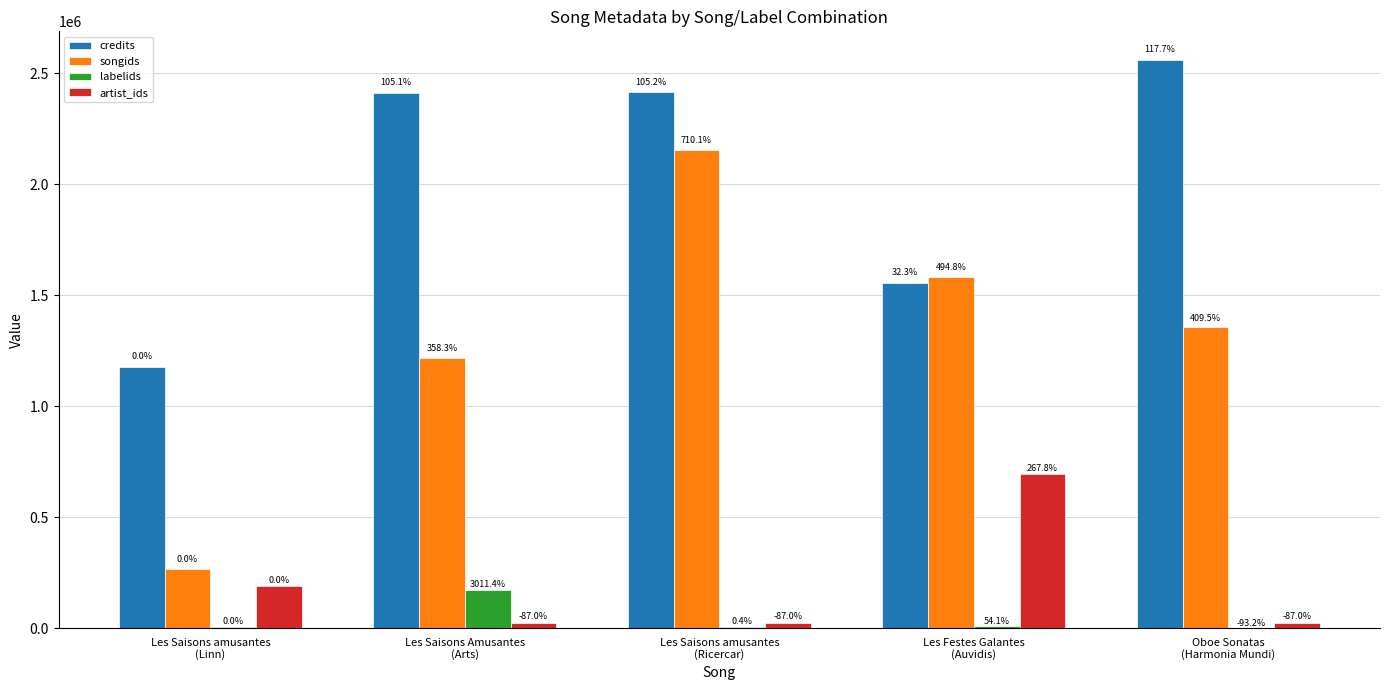

List the series in order of their peak value, highest first.

credits, songids, artist_ids, labelids